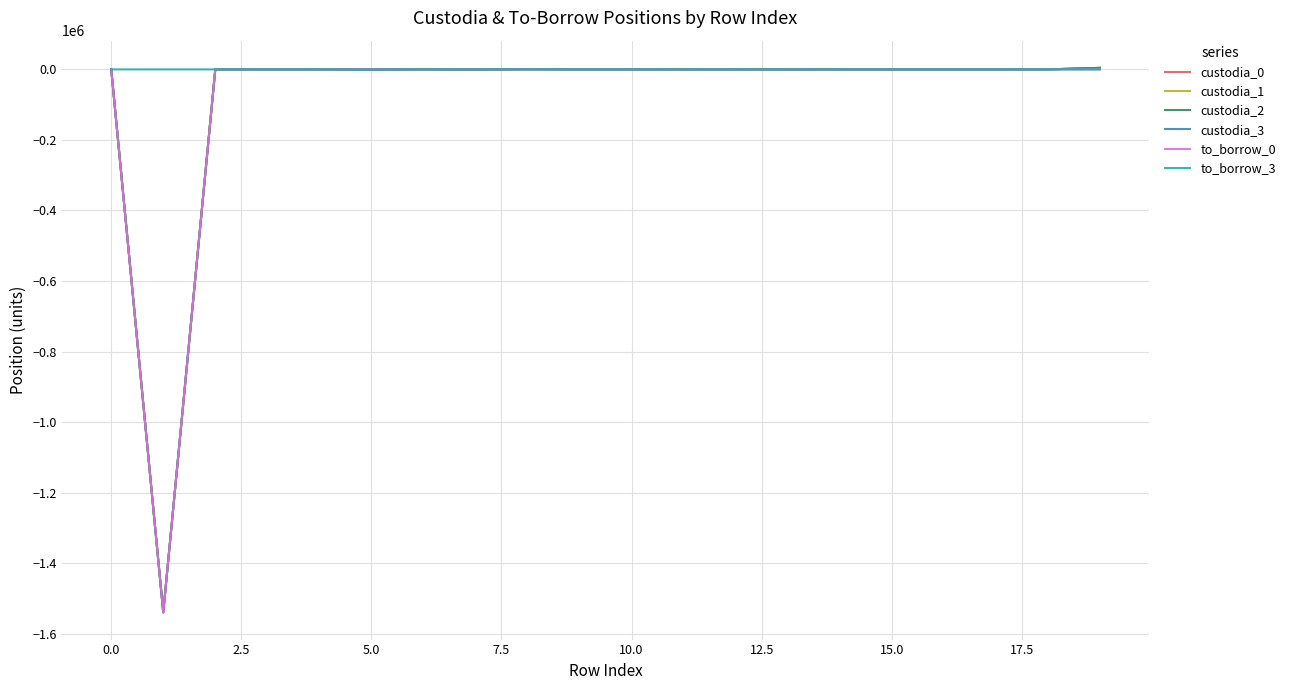

What is the minimum value for to_borrow_0?

-1539176